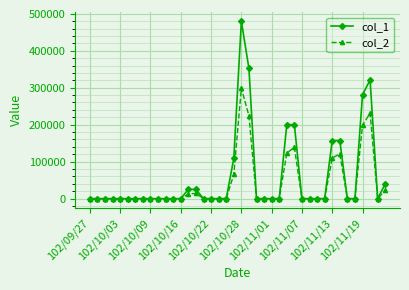

Which series has the largest total across all categories?

col_1